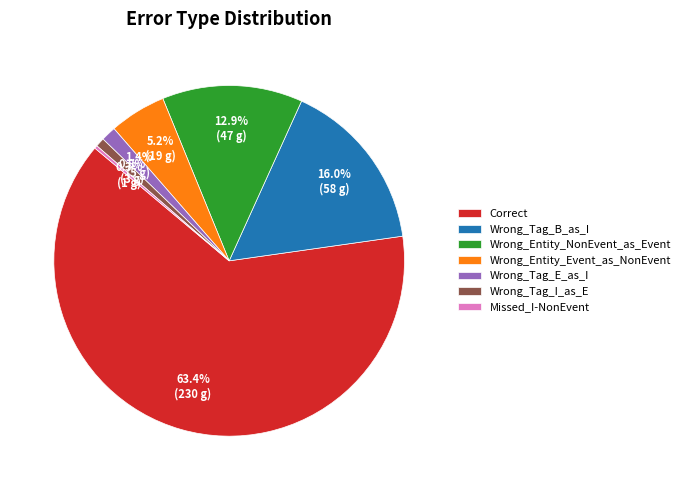

What is the ratio of the value at Wrong_Entity_Event_as_NonEvent to the value at Wrong_Entity_NonEvent_as_Event?

0.4